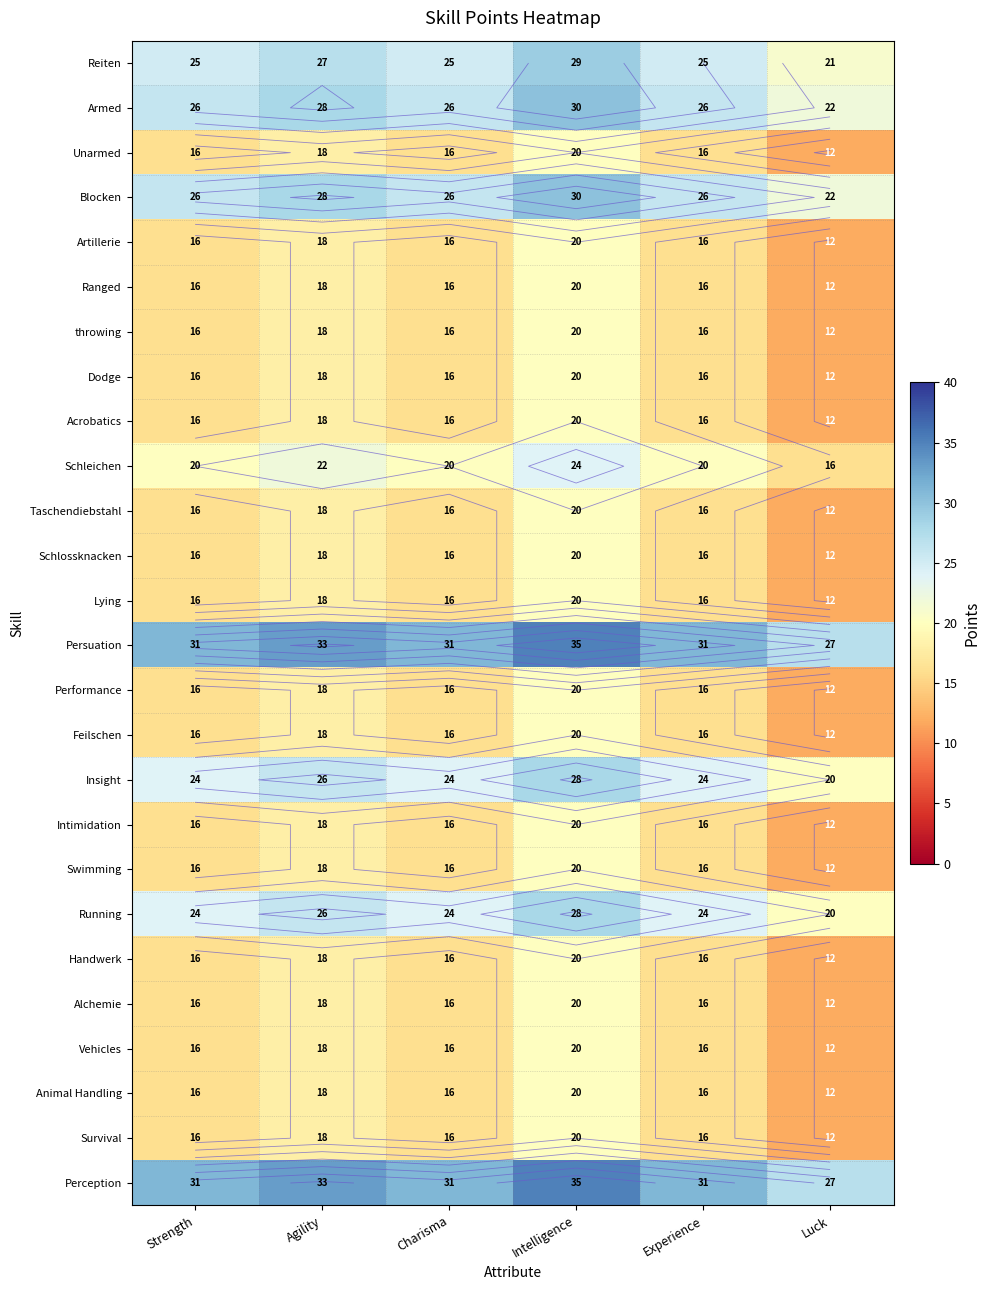

Where is Reiten nearest to the value 25?

Strength